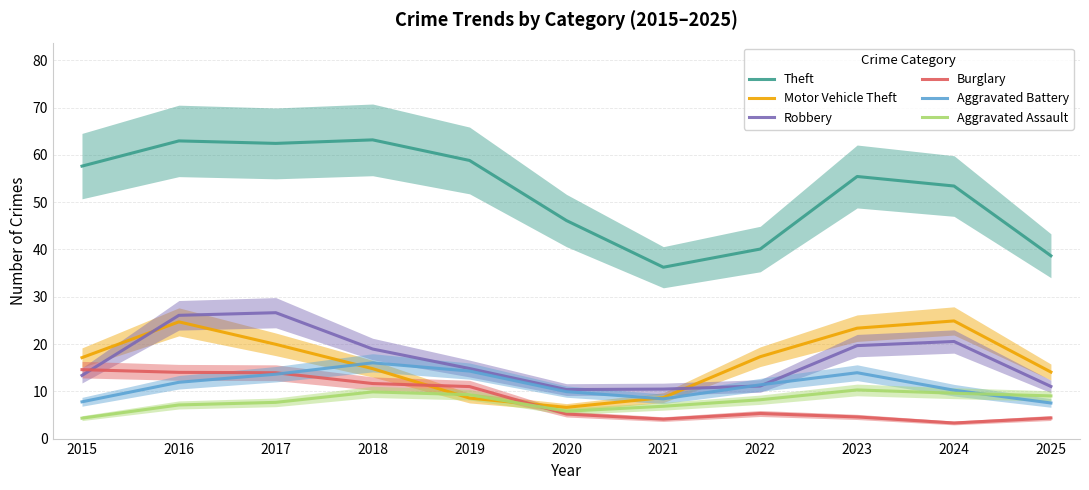

Where do Aggravated Battery and Burglary first cross each other?

2017 and 2018